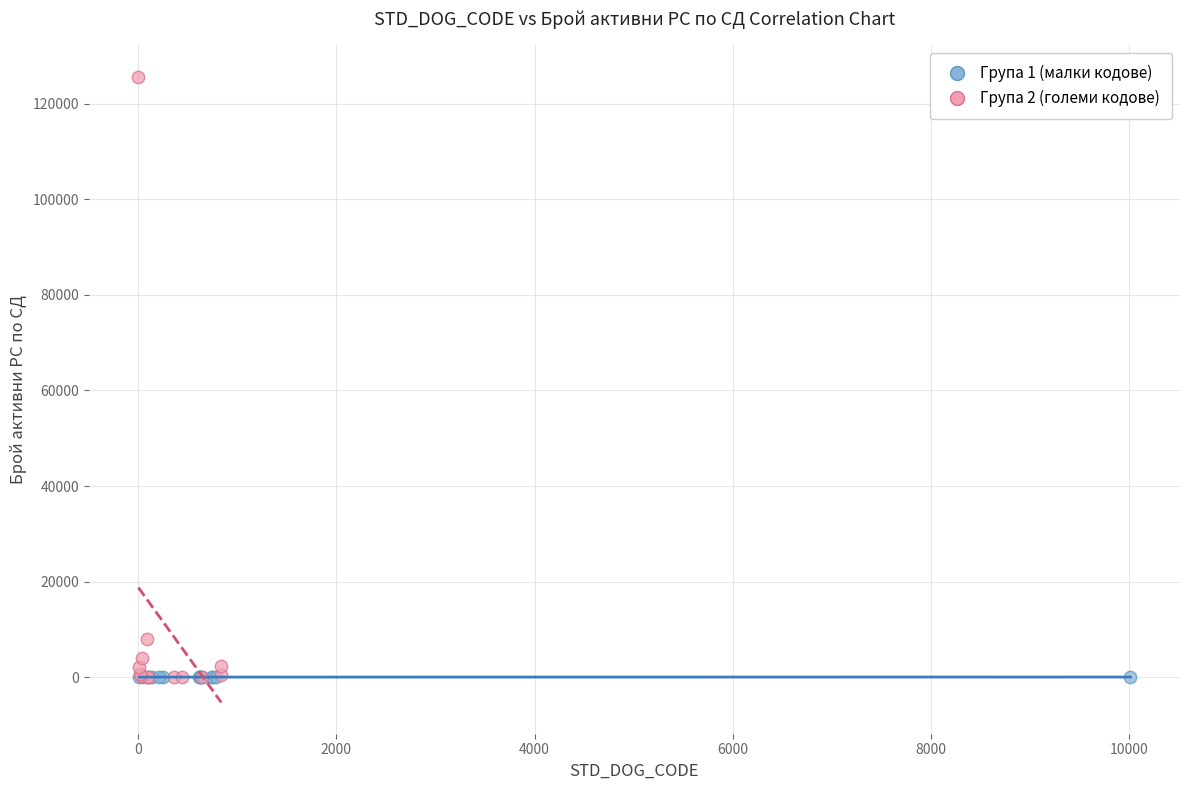

Which series has the largest Y range (max minus min)?

Група 2 (големи кодове)